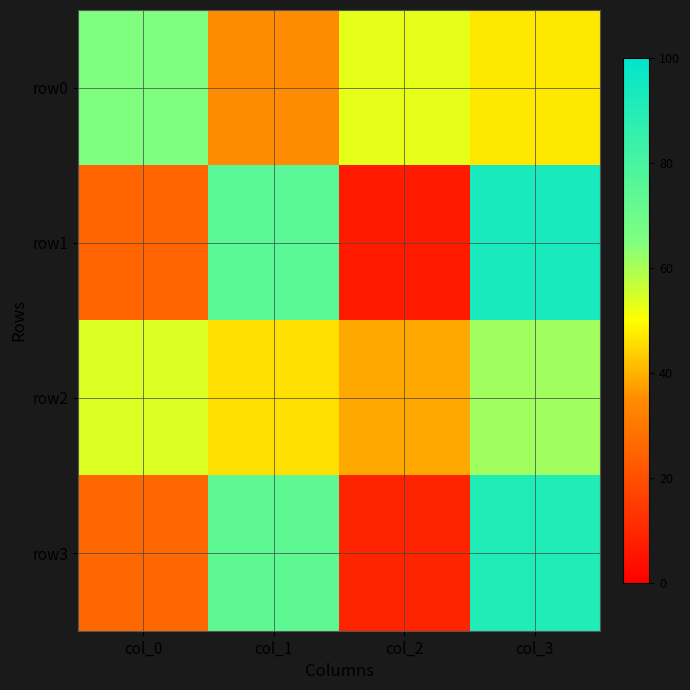

How many data points does each series have?

4